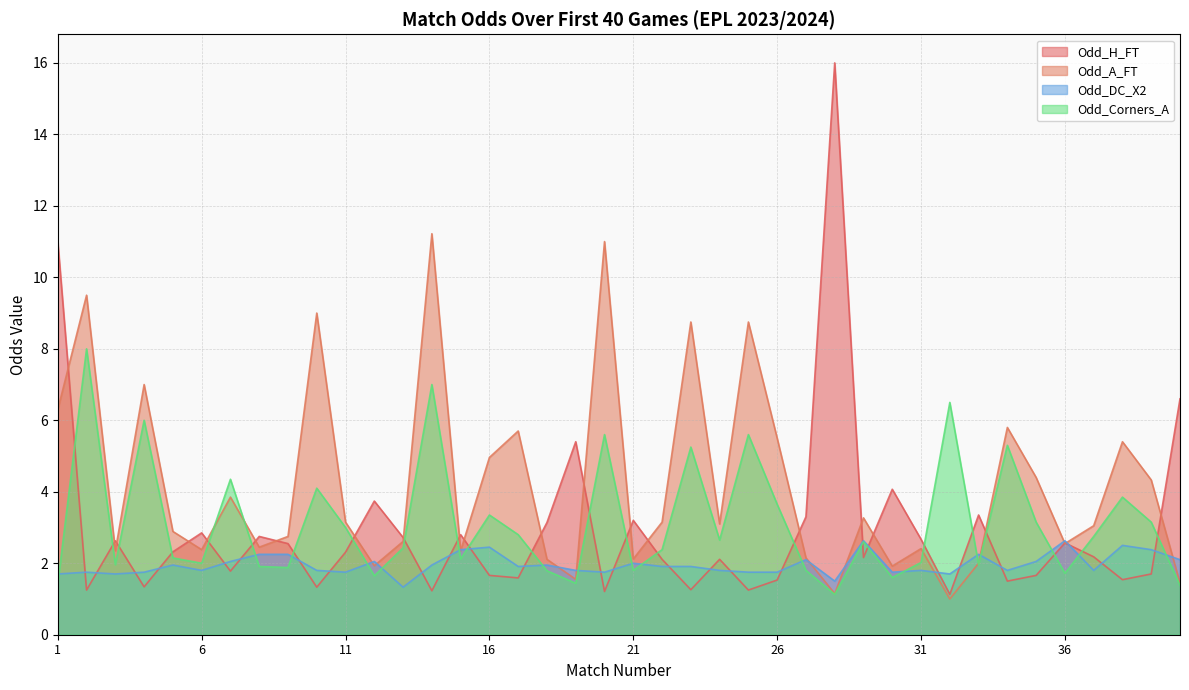

List the series in order of their peak value, highest first.

Odd_H_FT, Odd_A_FT, Odd_Corners_A, Odd_DC_X2